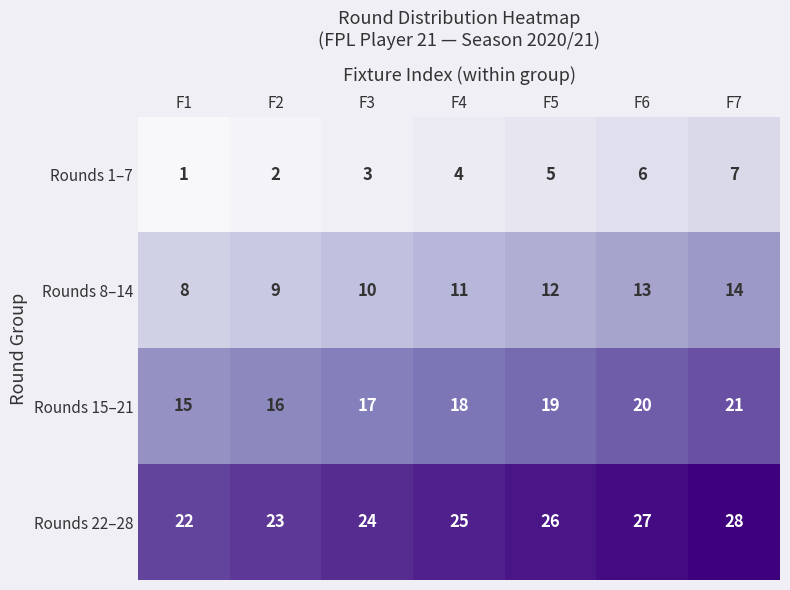

What is the spread (max minus min) of values at F1?

21